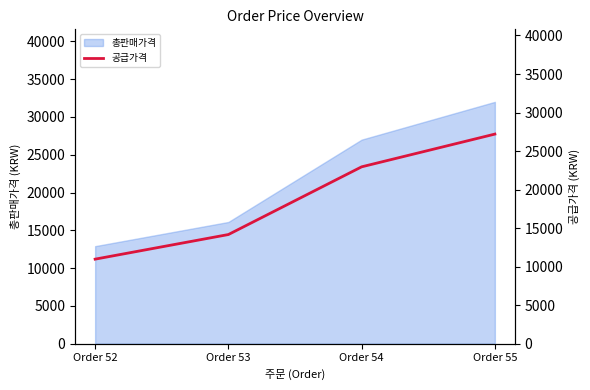

Is it true that the value at Order 55 is 37721?

False